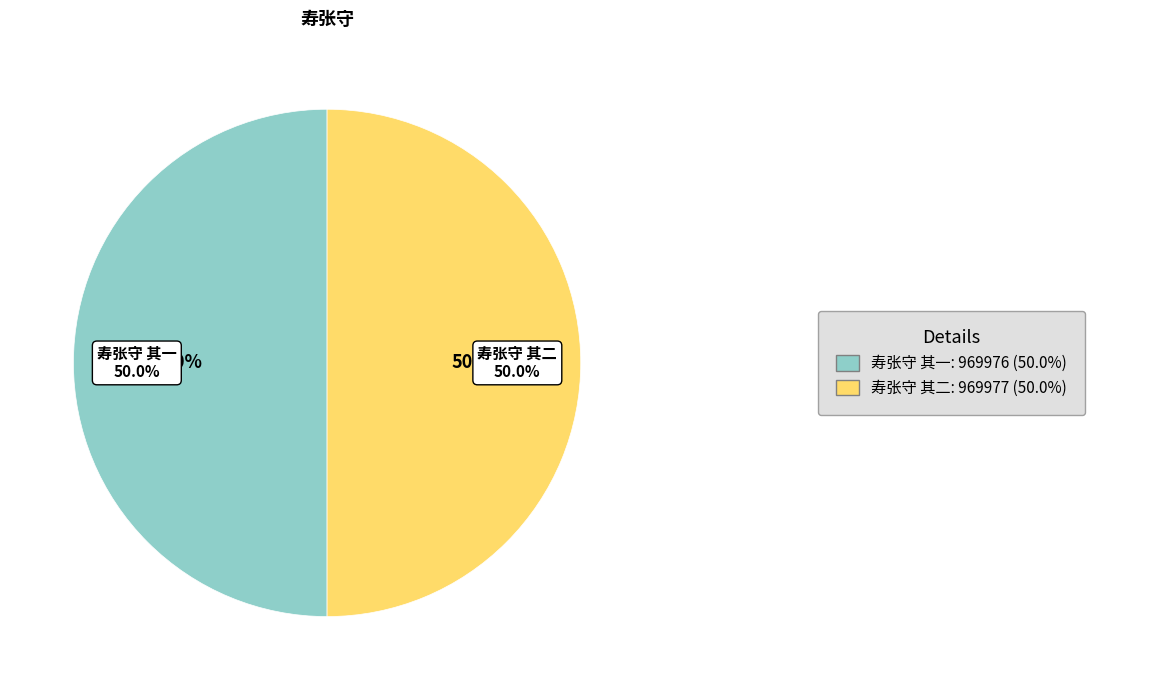

Count the number of slices in the pie.

2